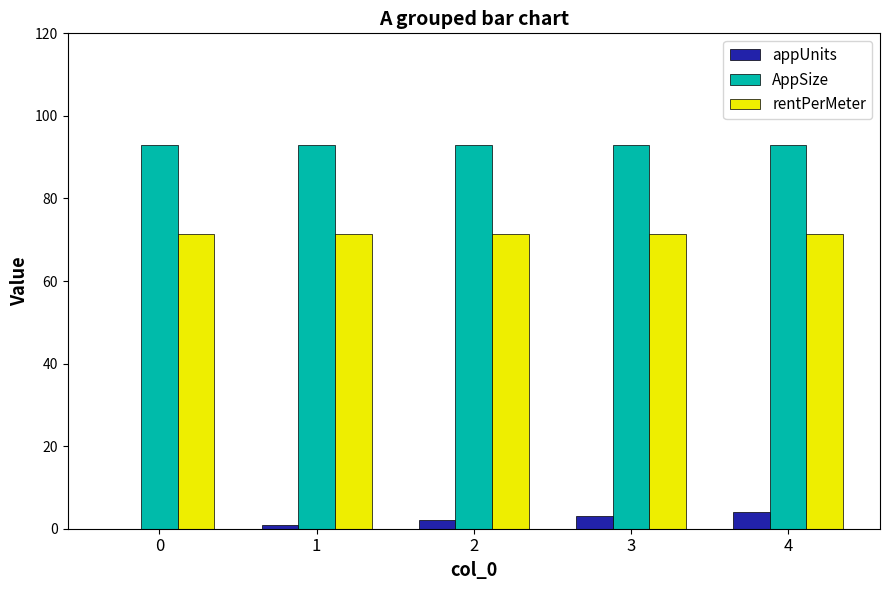

The AppSize series shows 93.0 at 2. True or false?

True